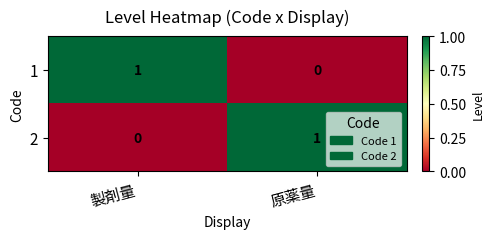

The 1 series shows 1 at 原薬量. True or false?

False